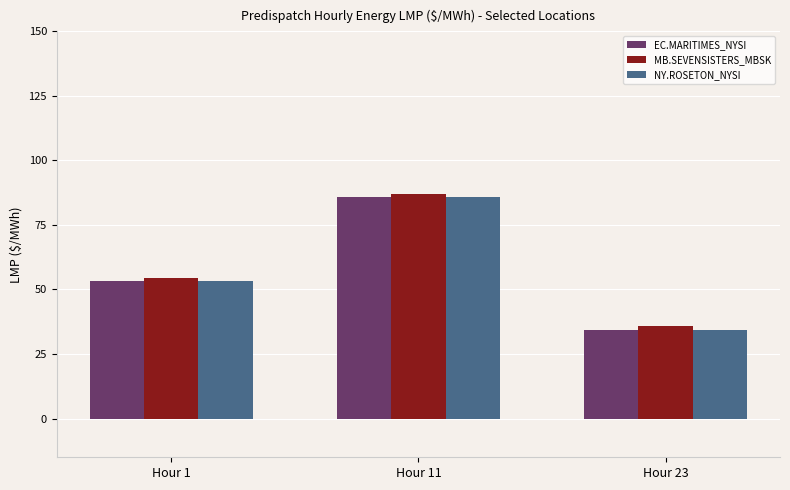

Are the bars horizontal?

No